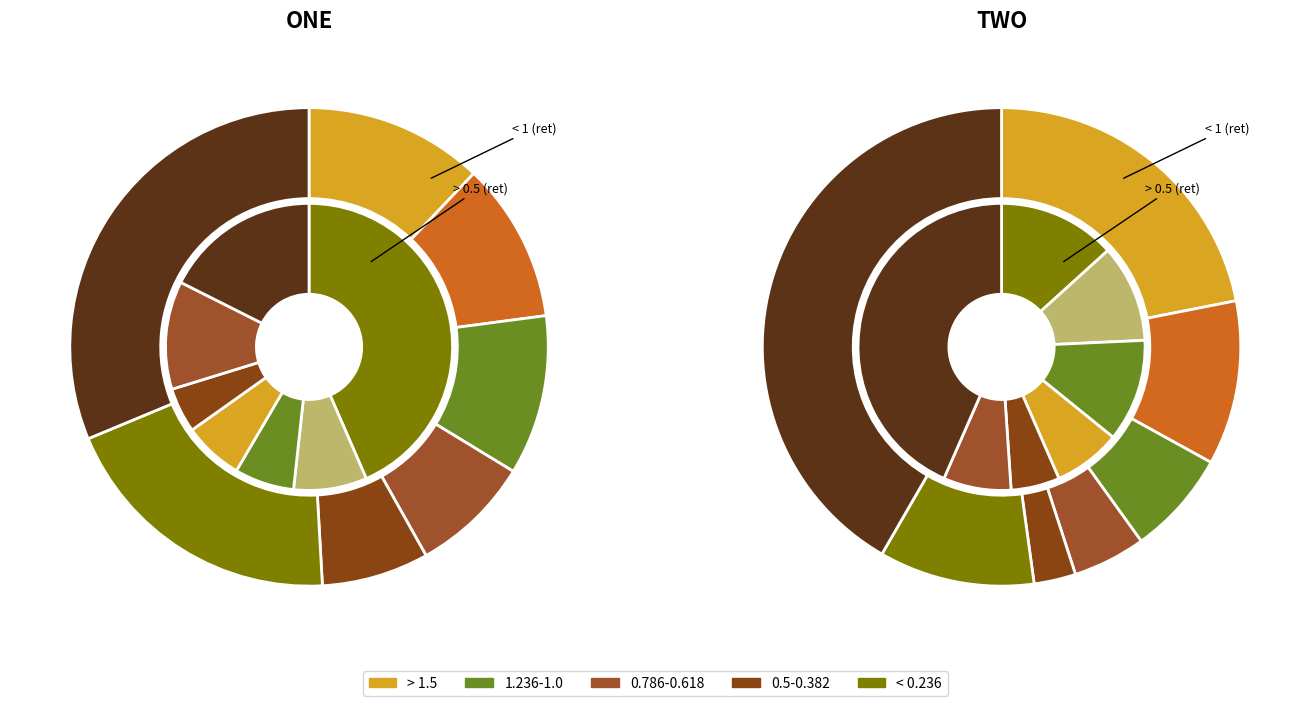

What percentage is the 0.618 slice, to the nearest percent?

14%